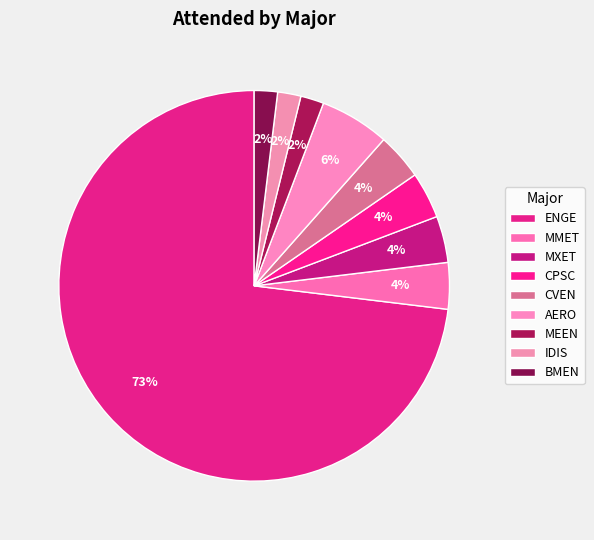

Count the number of slices in the pie.

9